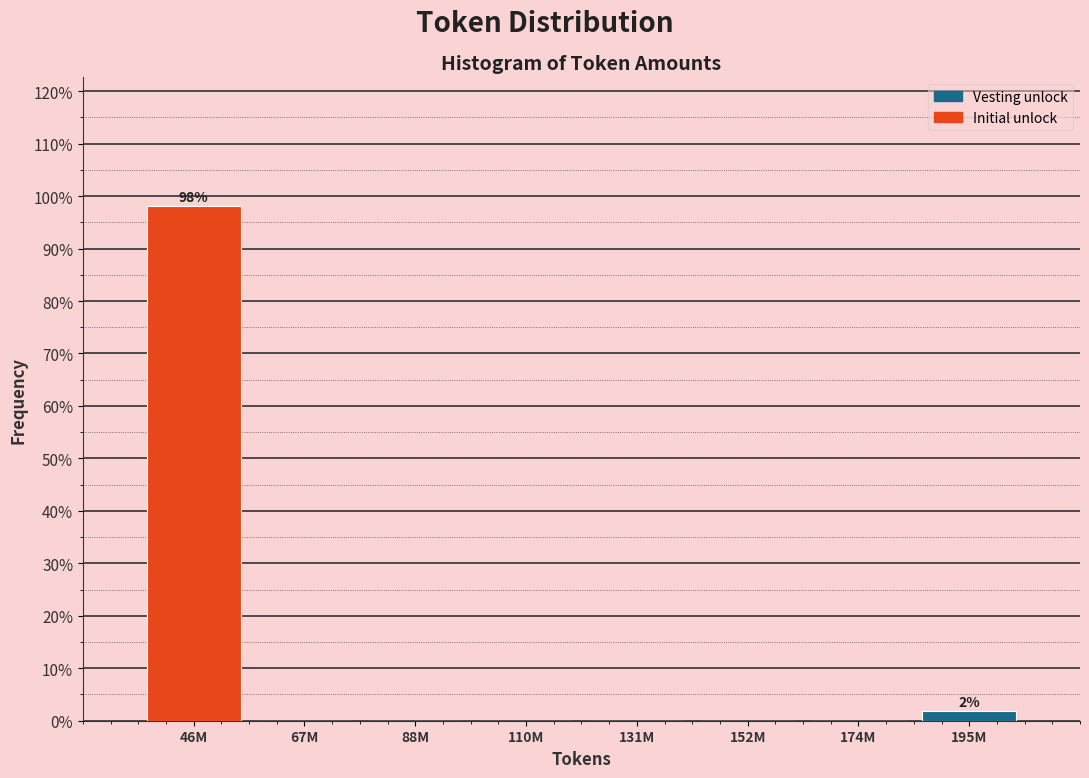

Reading left to right, extract all data points from this chart.

46M=98.1	67M=0.0	88M=0.0	110M=0.0	131M=0.0	152M=0.0	174M=0.0	195M=1.9